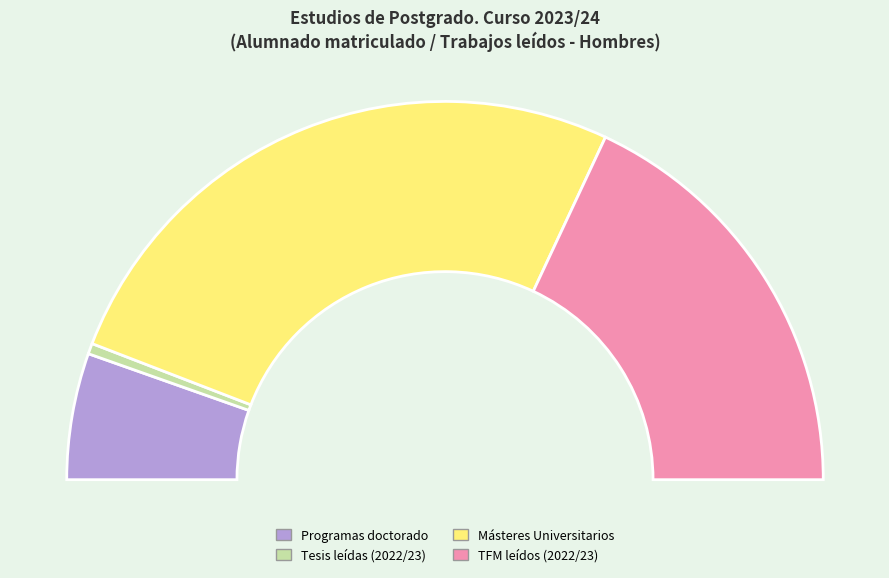

Which slice represents more than half of the pie?

Másteres Universitarios